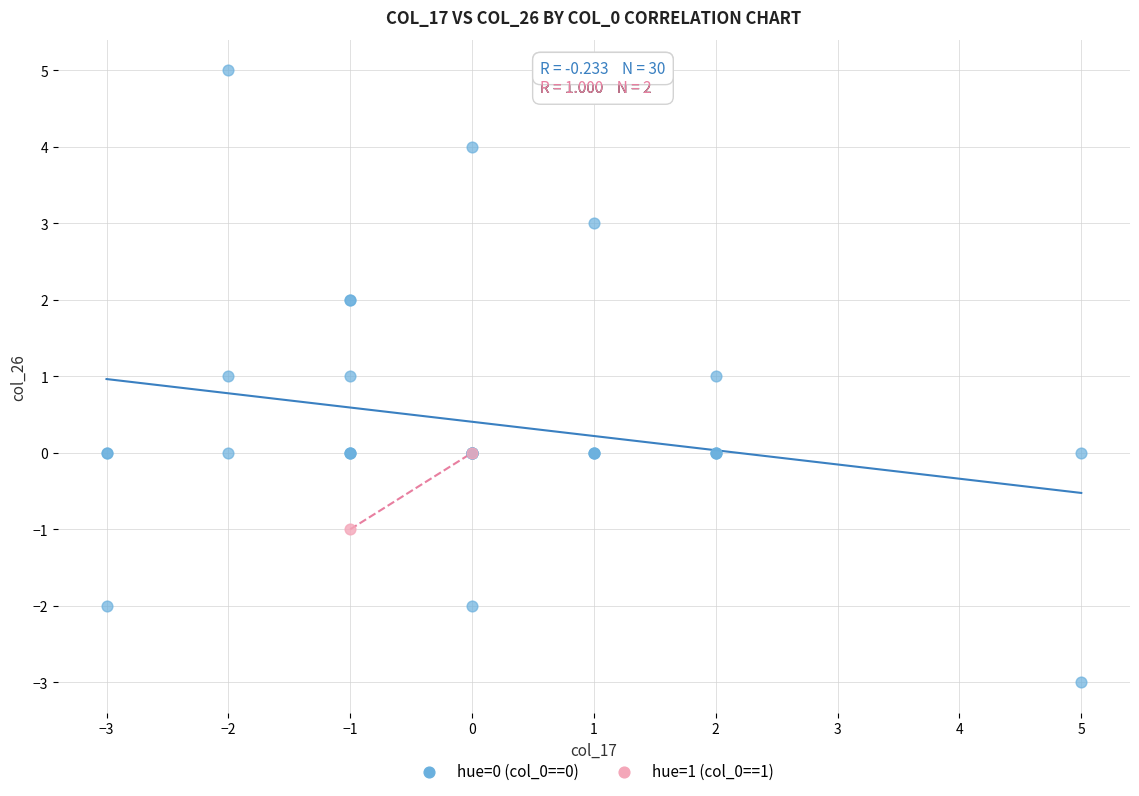

What are all the series names shown in the legend?

hue=0 (col_0==0), hue=1 (col_0==1)